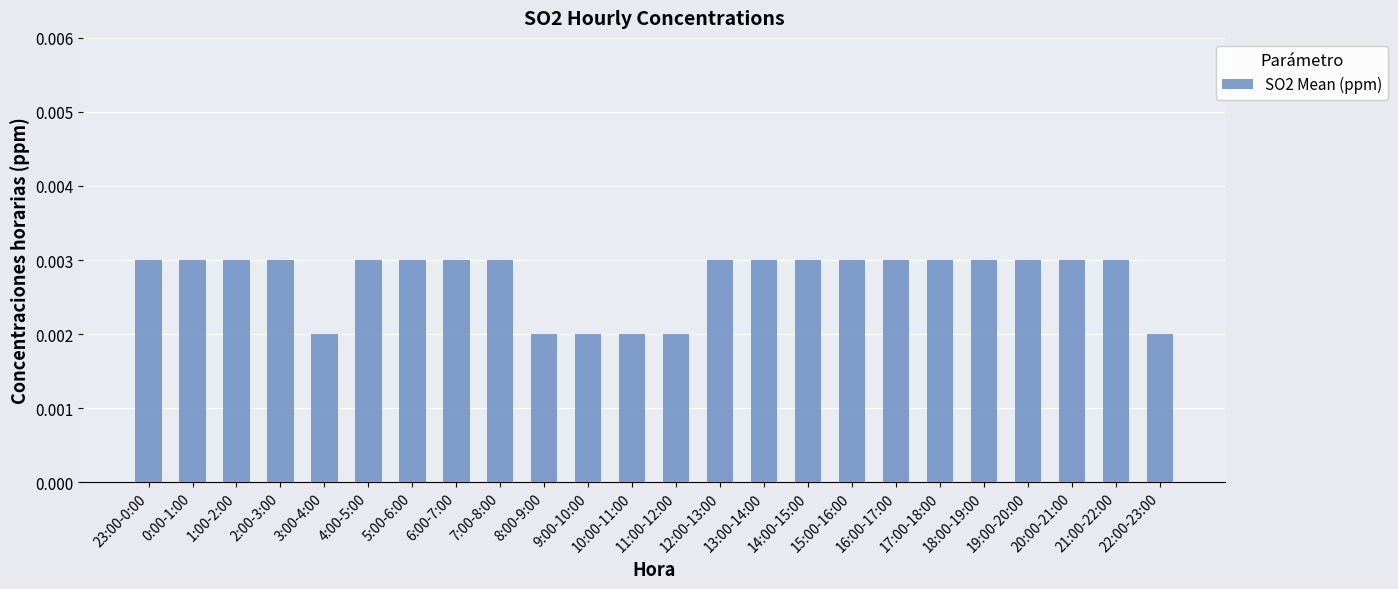

Count the values in the range 0 to 1.

24